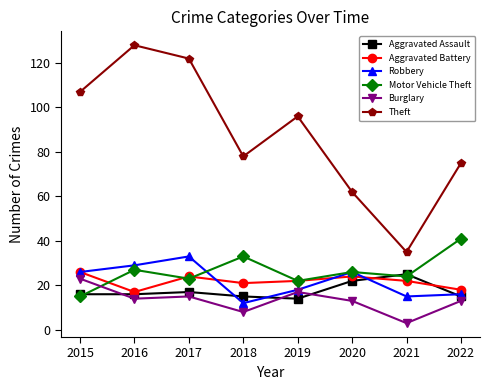

Which series ends up on top after the final intersection of Aggravated Assault and Motor Vehicle Theft?

Motor Vehicle Theft